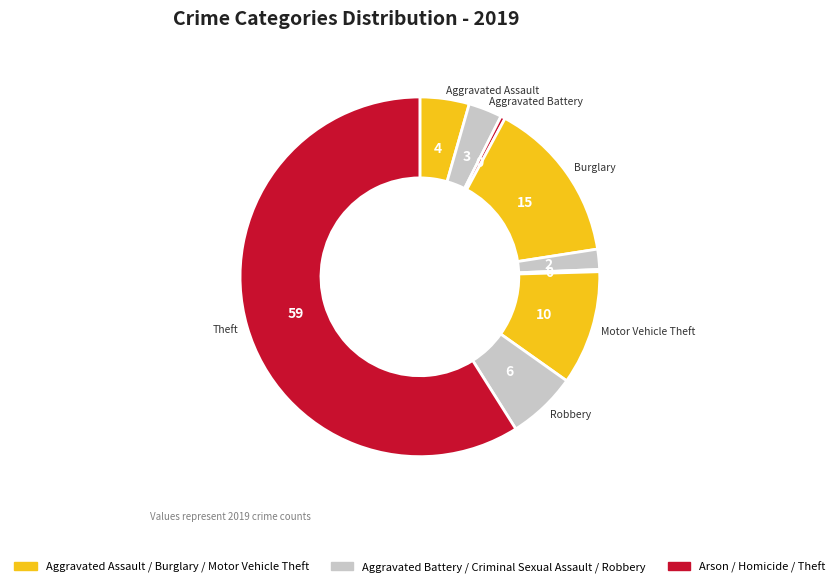

To the nearest percent, what is the average slice percentage?

11%